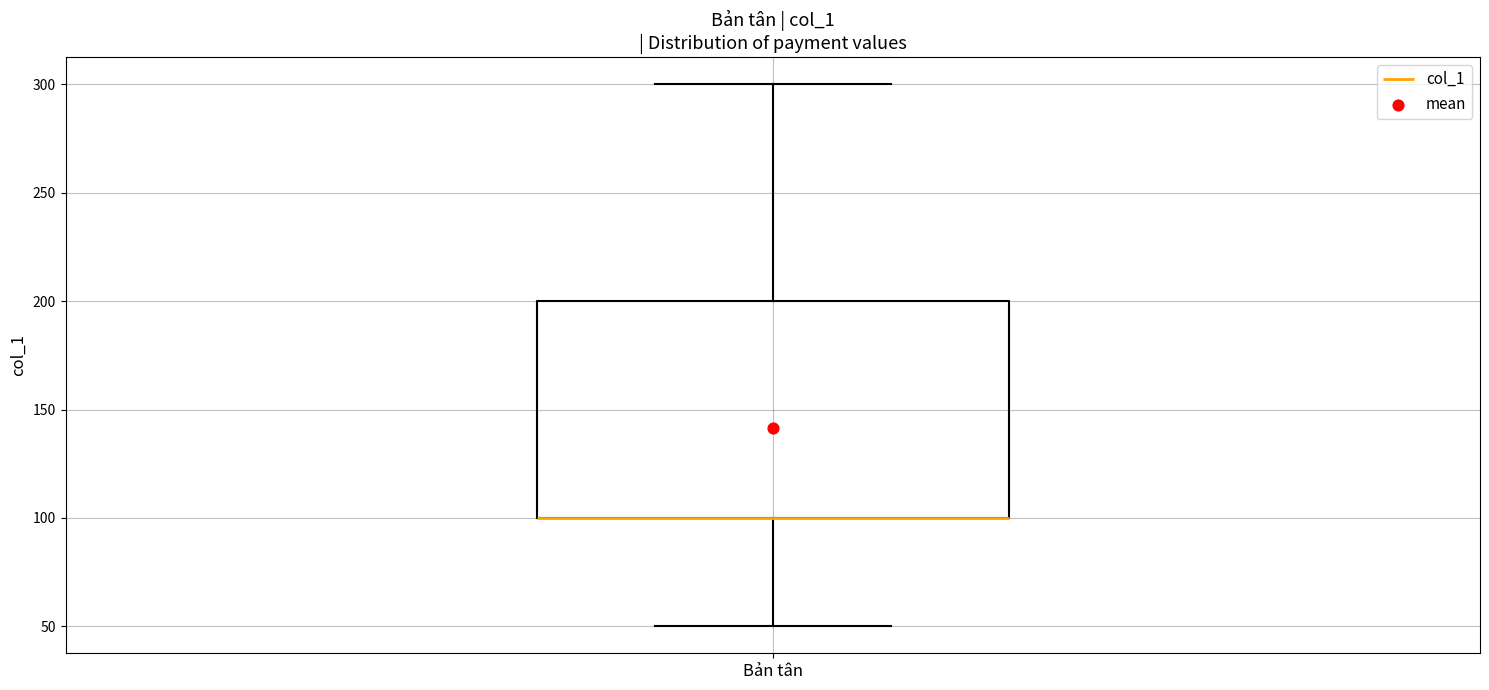

Transcribe this box plot: give where the median line is, the range the box spans, and where the two whiskers end, as read against the y-axis. The values are not printed on the chart, so give them approximately, as read against the axis.

median 100 (drawn on the box's lower edge), box 100 to 200, whiskers 50 to 300